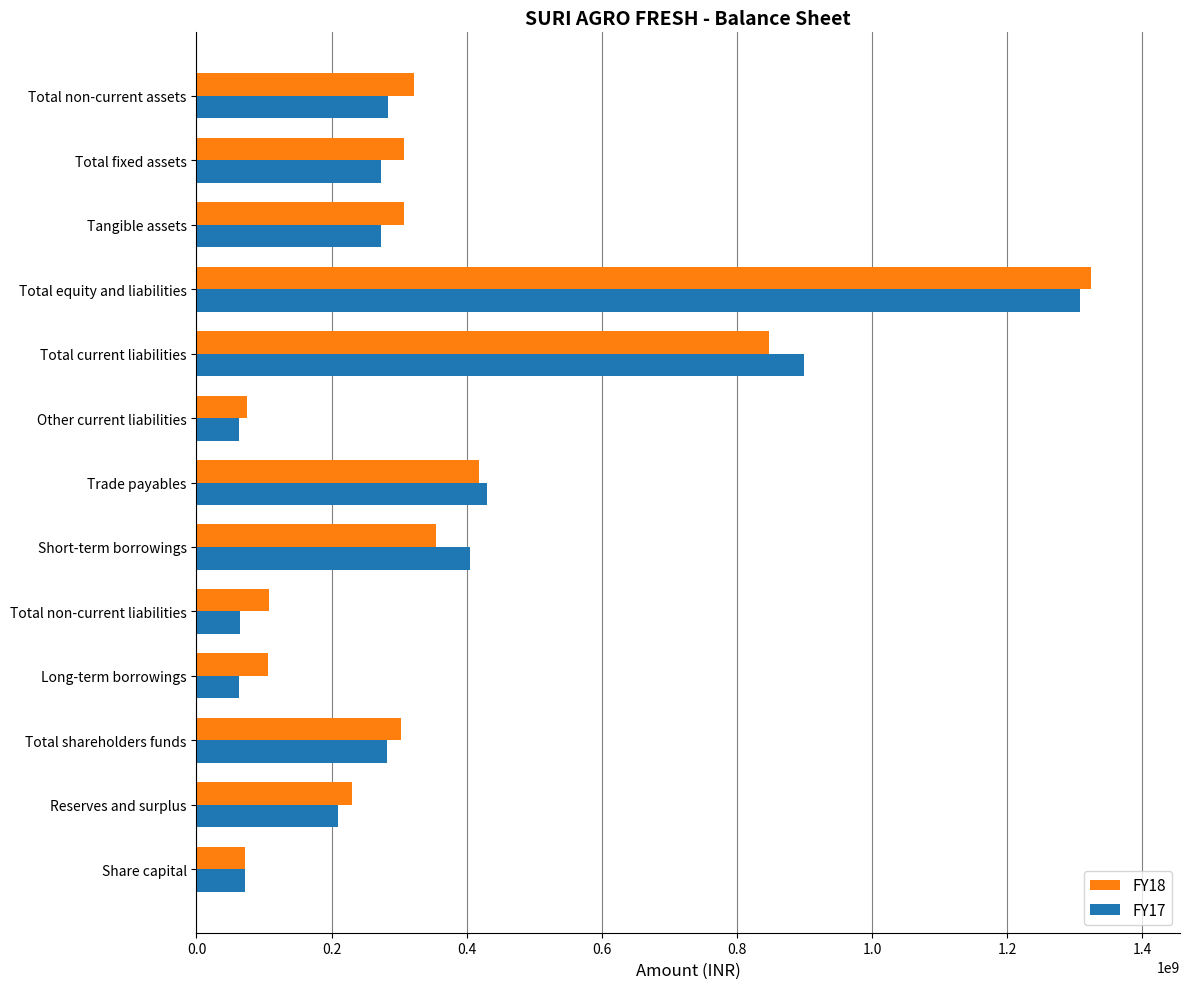

The FY18 series shows 172765854 at Tangible assets. True or false?

False